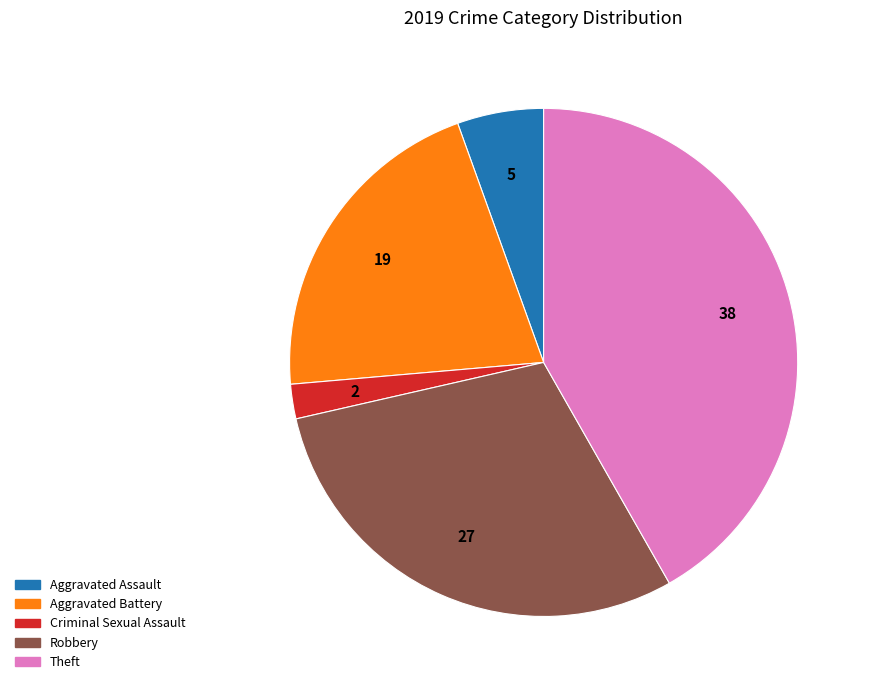

Is there a majority slice in this chart?

No